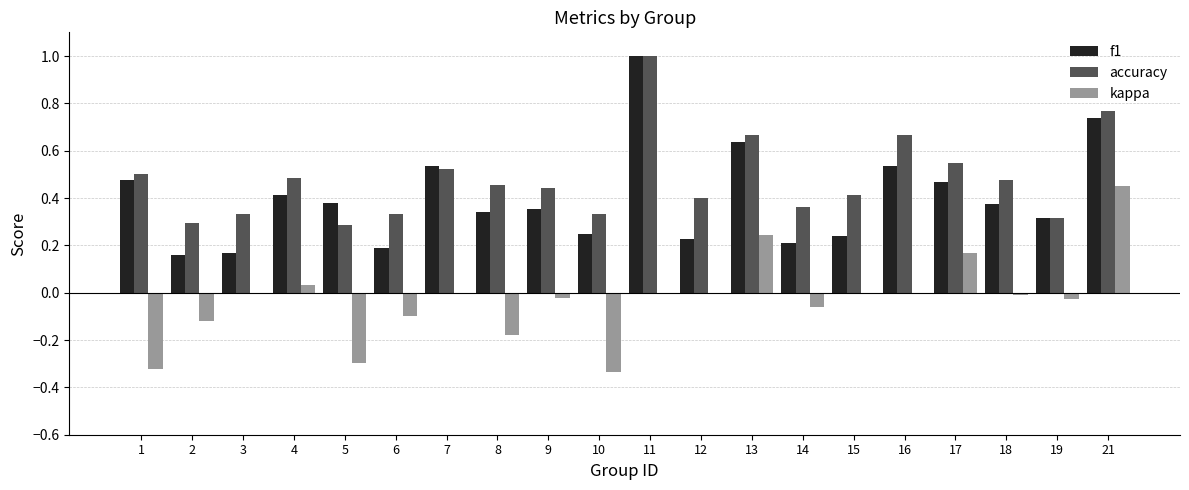

What is the sum of all f1 values?

8.0